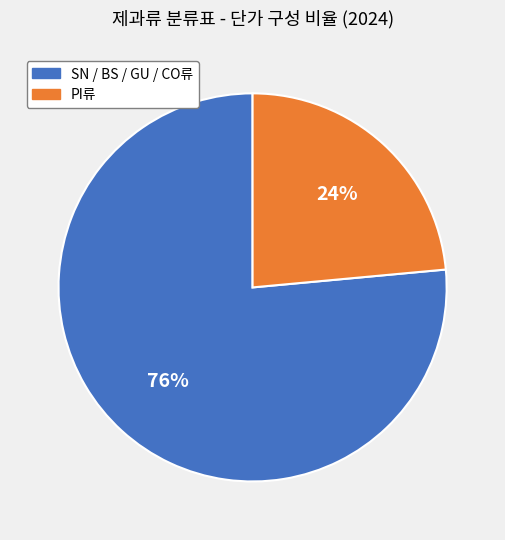

Is there any slice that represents more than half of the pie?

Yes